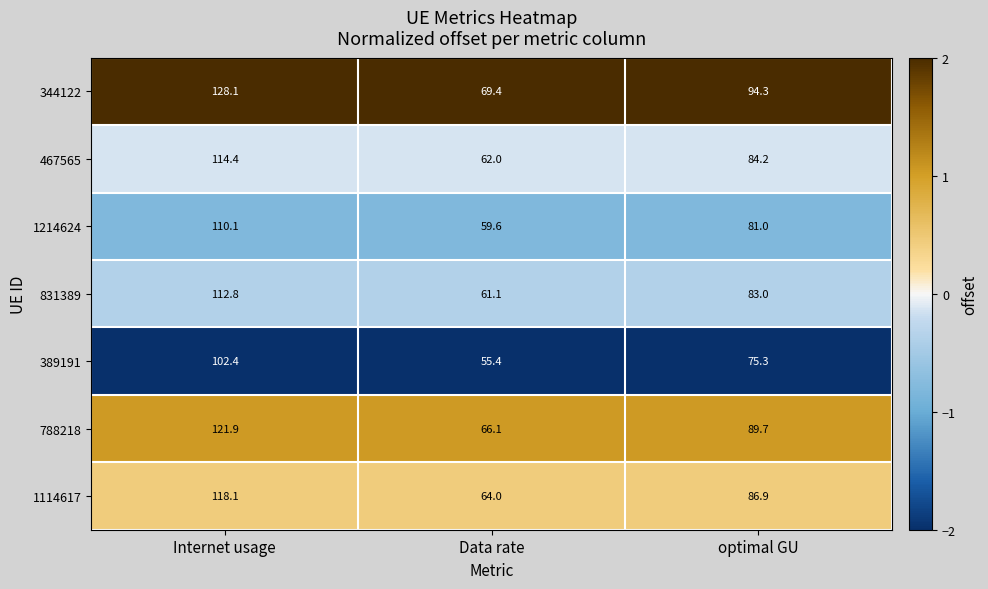

At Internet usage, list the series in order from largest to smallest.

344122, 788218, 1114617, 467565, 831389, 1214624, 389191